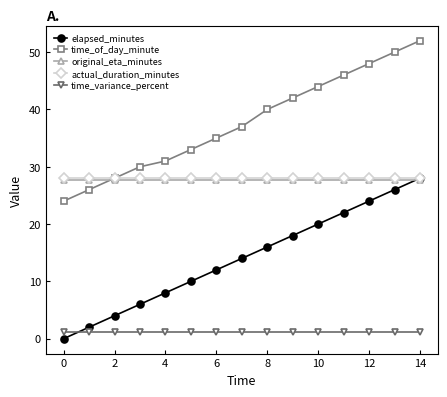

How many lines are shown in the chart?

5